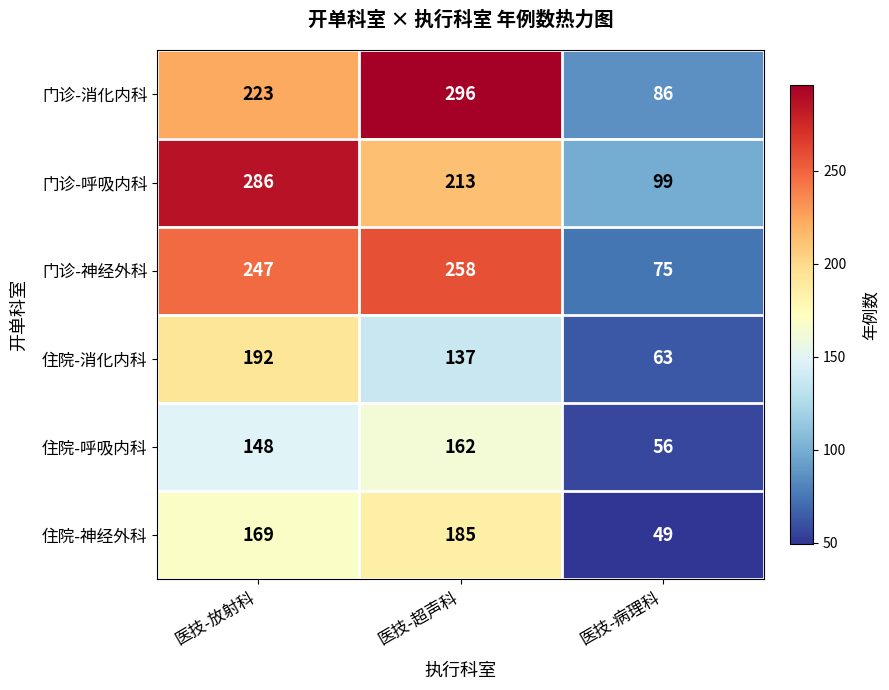

What is the maximum value shown in the chart?

296